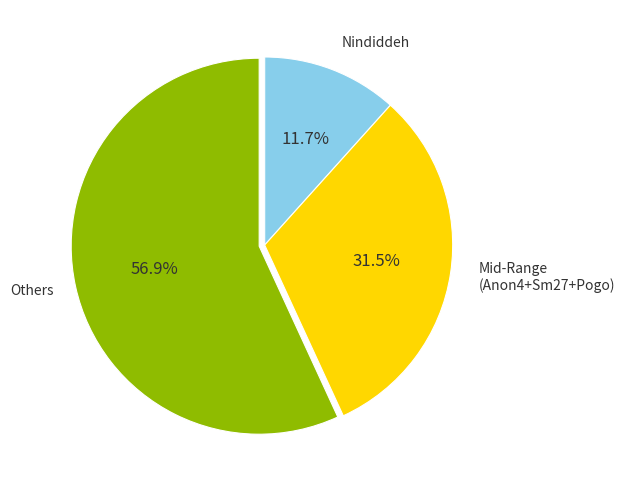

How many slices are in this pie chart?

3